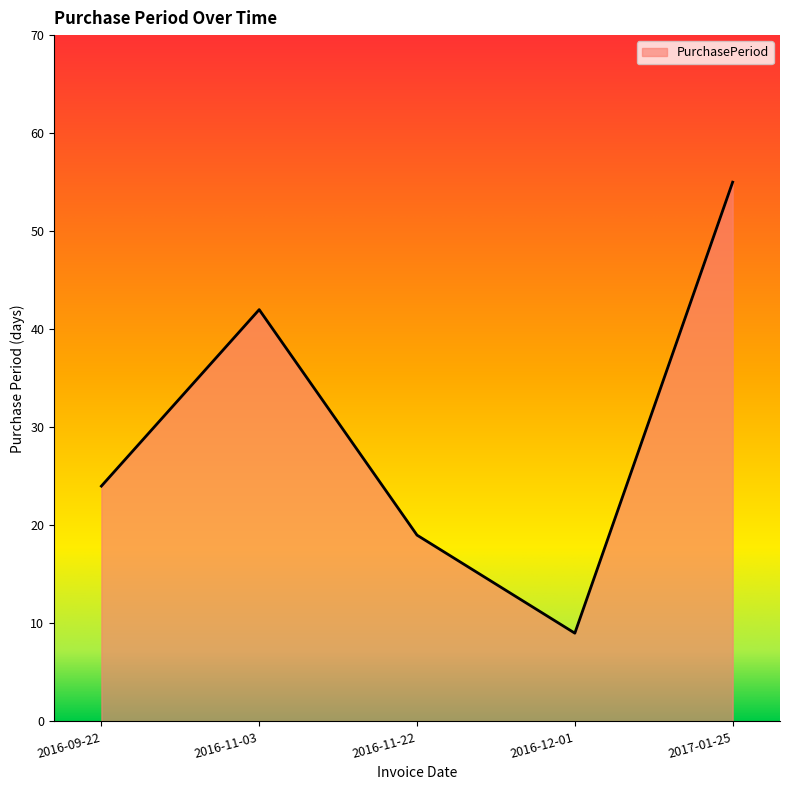

Approximately how many times larger is the value at 2016-09-22 compared to 2016-11-22?

1.3